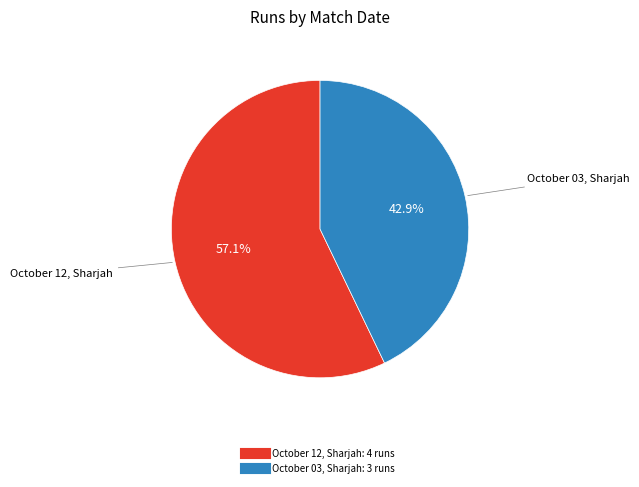

To the nearest percent, what percentage of the pie is October 03, Sharjah?

43%